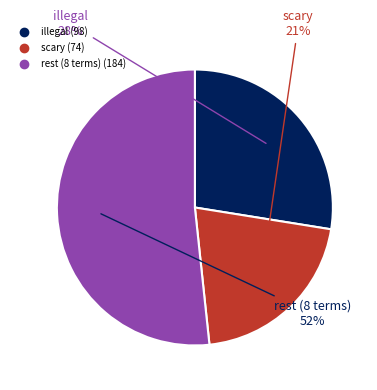

Is there any slice that represents more than half of the pie?

Yes